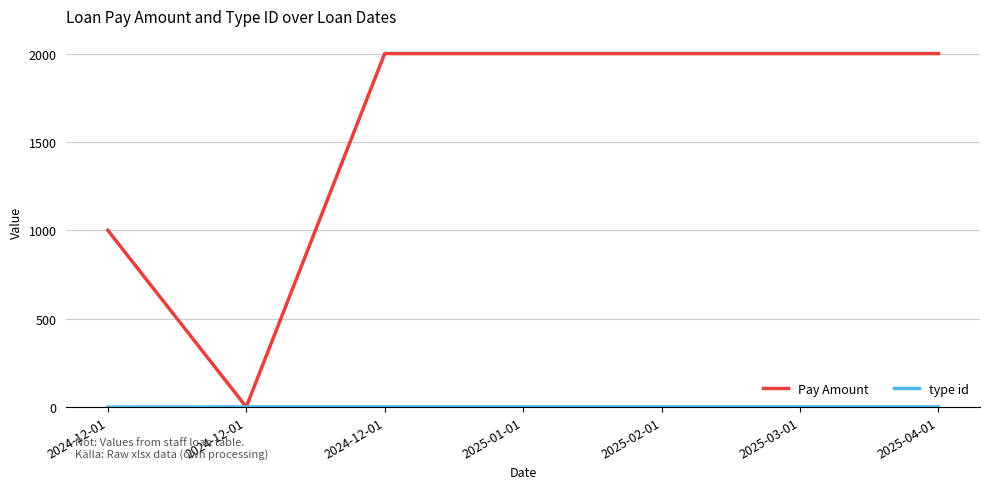

Is this an area chart (filled region under the line)?

No